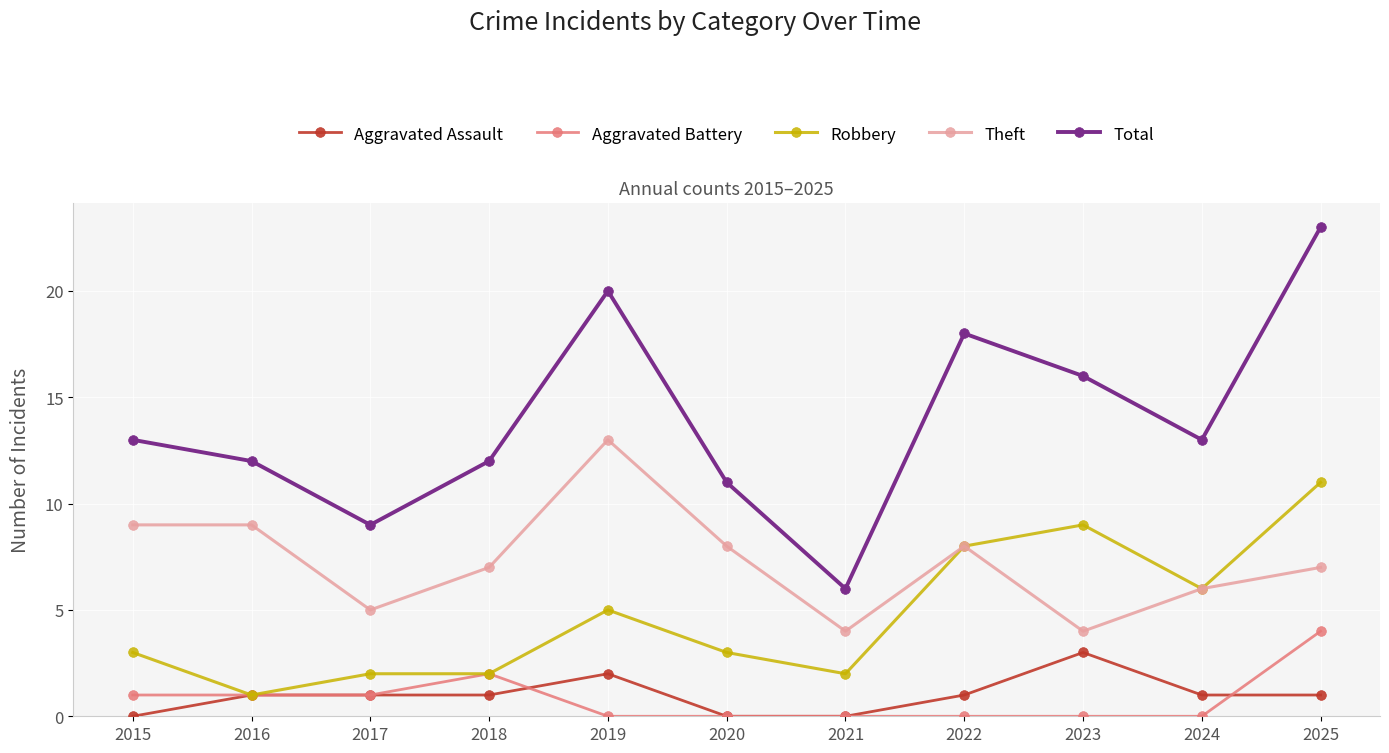

At how many categories does at least one series exceed 1?

11